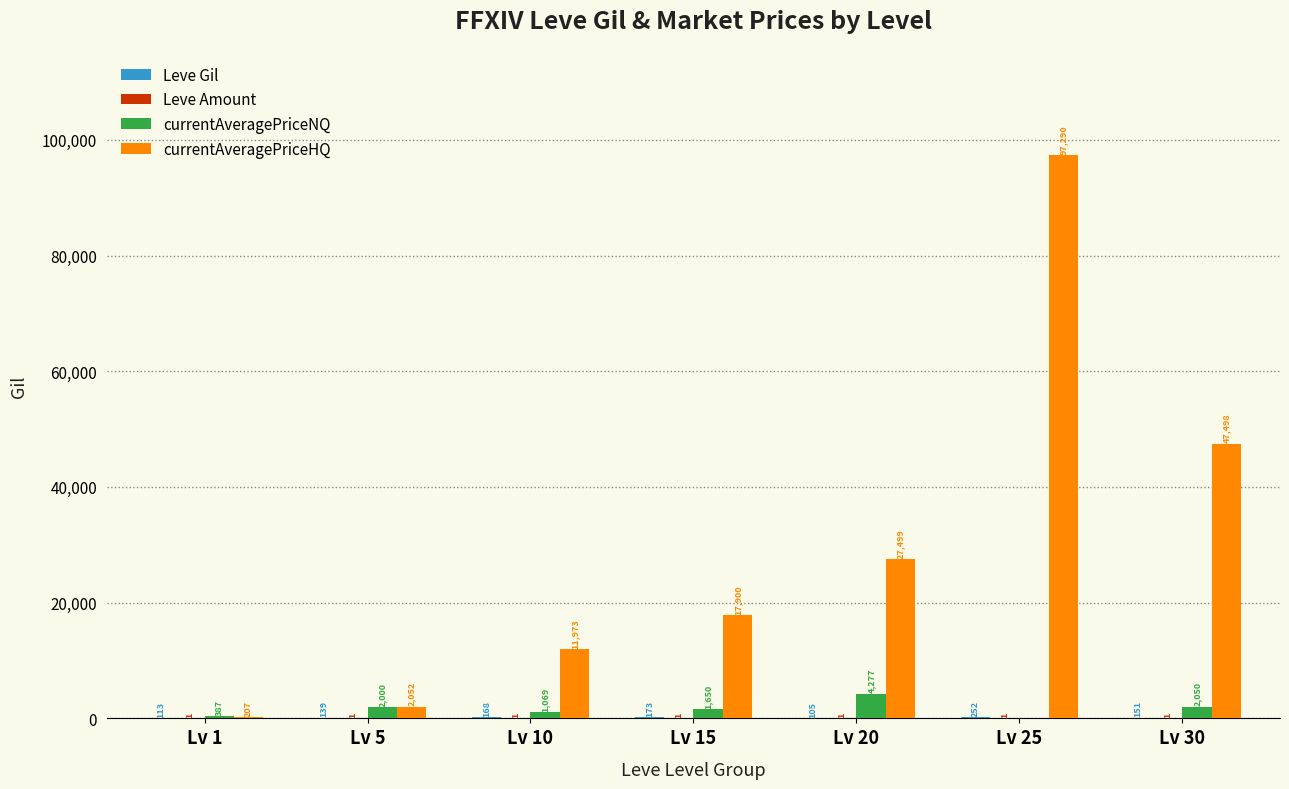

Which label corresponds to the largest value in the chart?

Lv 25